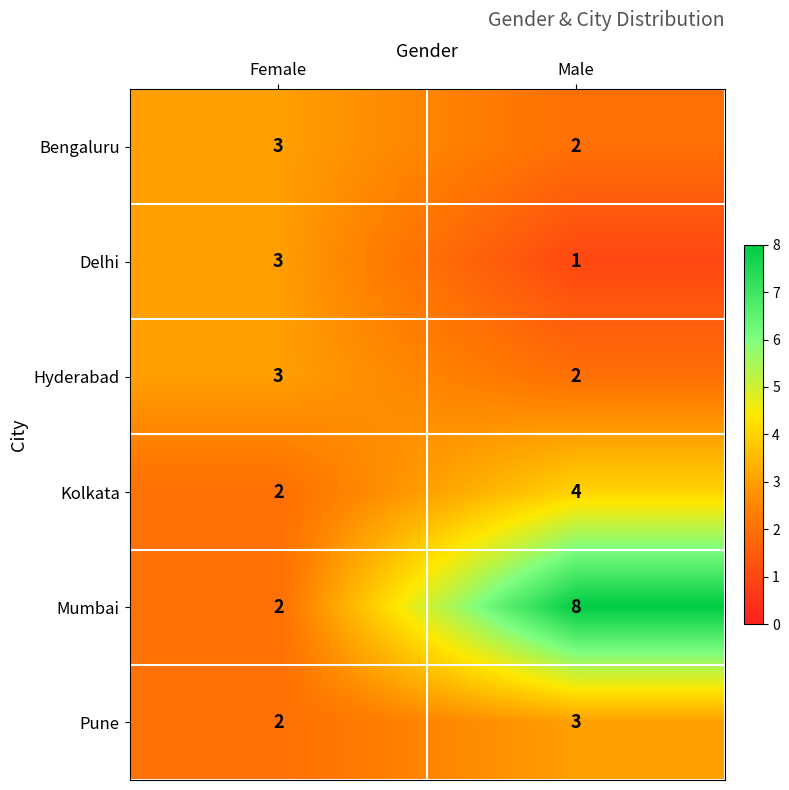

What is the sum of the Delhi values at Female and Male?

4